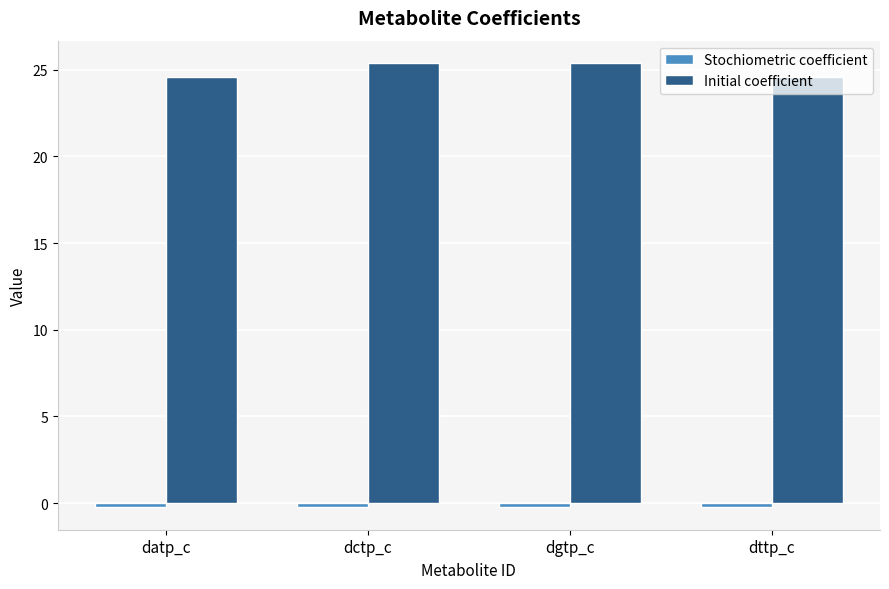

At how many categories does at least one series exceed 5?

4